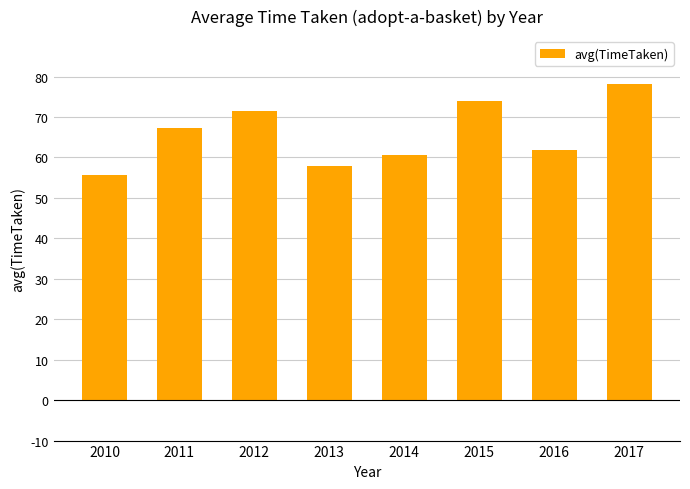

What is the difference between the maximum and minimum values?

22.6